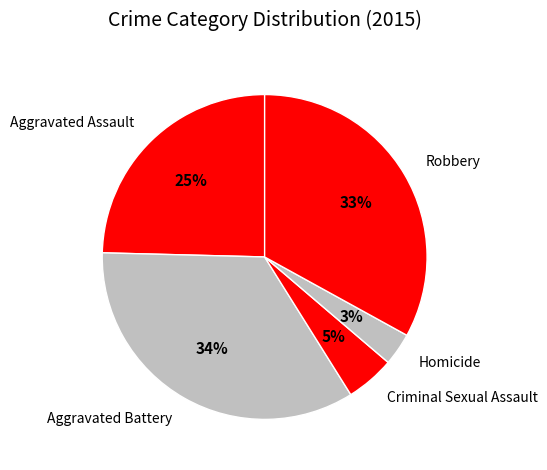

Does Criminal Sexual Assault represent more than half of the total?

No